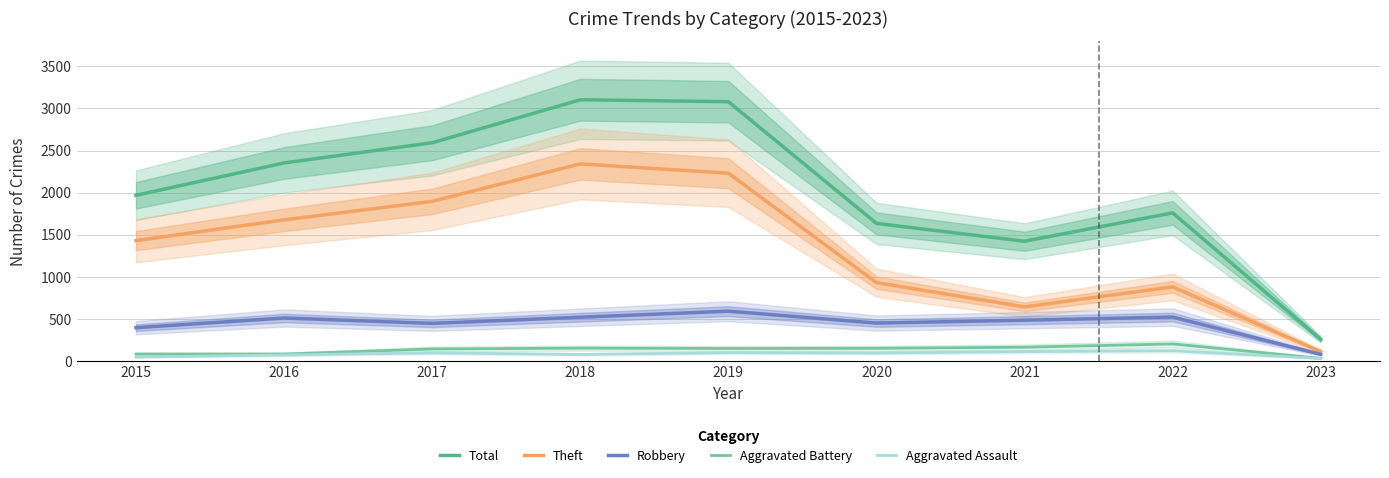

Rank the series at 2017 from highest to lowest value.

Total, Theft, Robbery, Aggravated Battery, Aggravated Assault